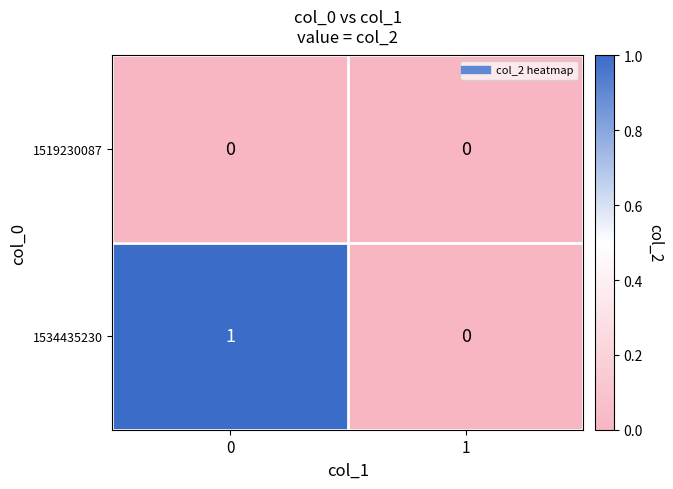

What is the total value across all series at 0?

1